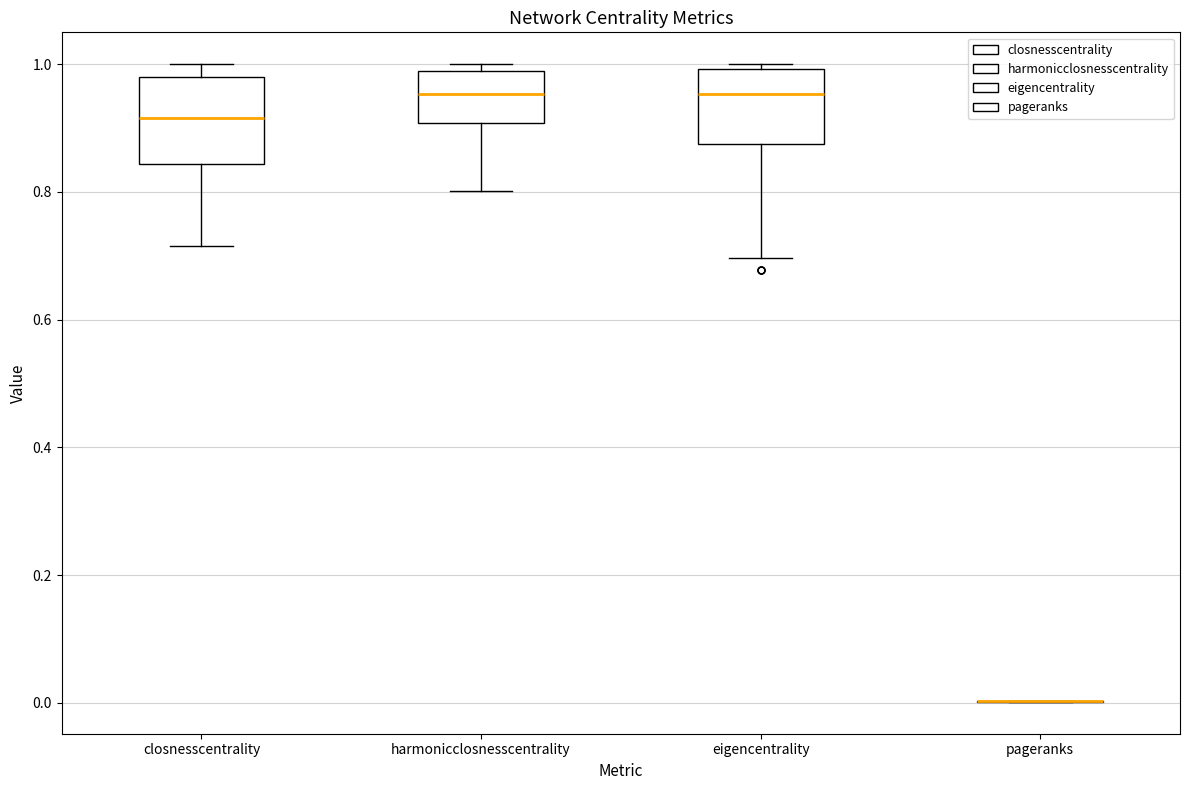

Reading left to right, transcribe this box plot: for each box, give where its median line is, the range the box spans, and where its two whiskers end, as read against the y-axis. The values are not printed on the chart, so give them approximately, as read against the axis.

closnesscentrality: median 0.92, box 0.84 to 0.98, whiskers 0.72 to 1.00
harmonicclosnesscentrality: median 0.96, box 0.90 to 0.98, whiskers 0.80 to 1.00
eigencentrality: median 0.96, box 0.88 to 1.00, whiskers 0.70 to 1.00 (just above the box's upper edge)
pageranks: box collapsed to a line at 0.00, whiskers 0.00 to 0.00